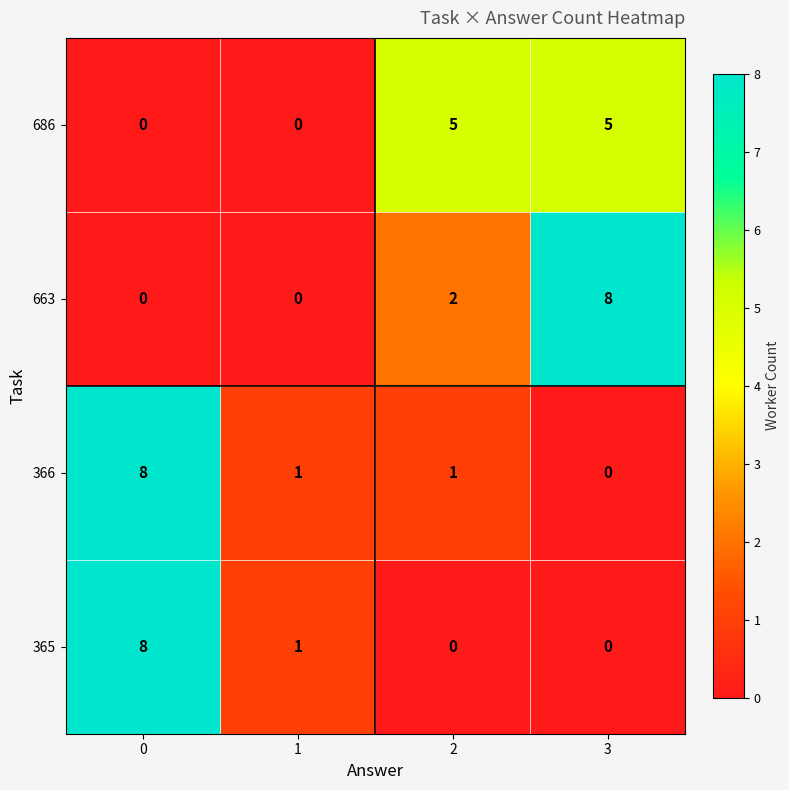

What is the difference between the maximum and minimum values in the 365 series?

8